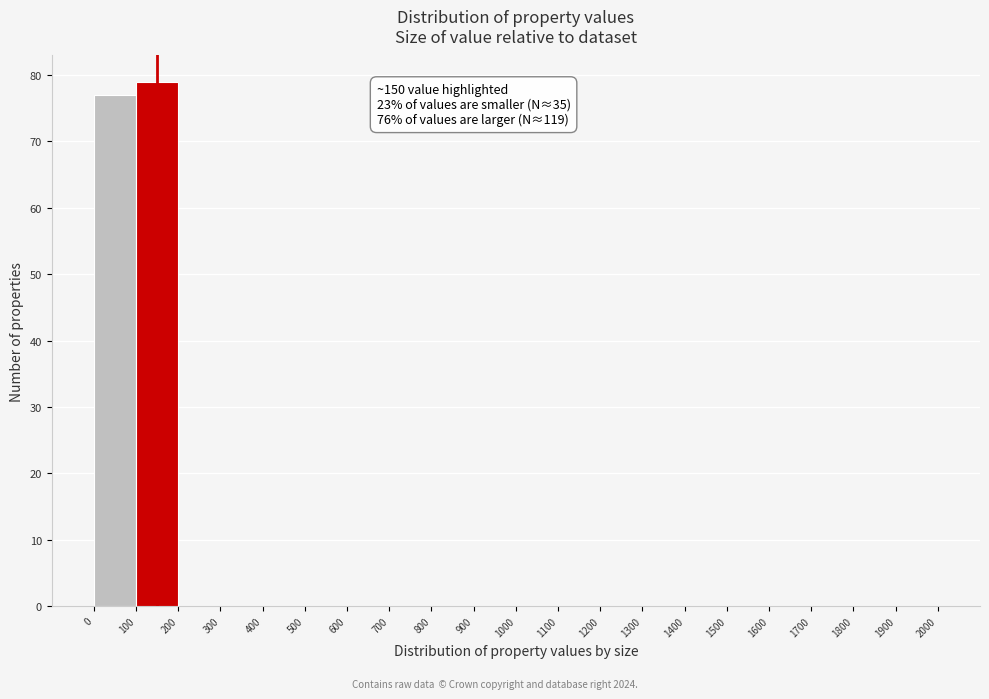

Which range on the x-axis has the tallest bar?

100 to 200